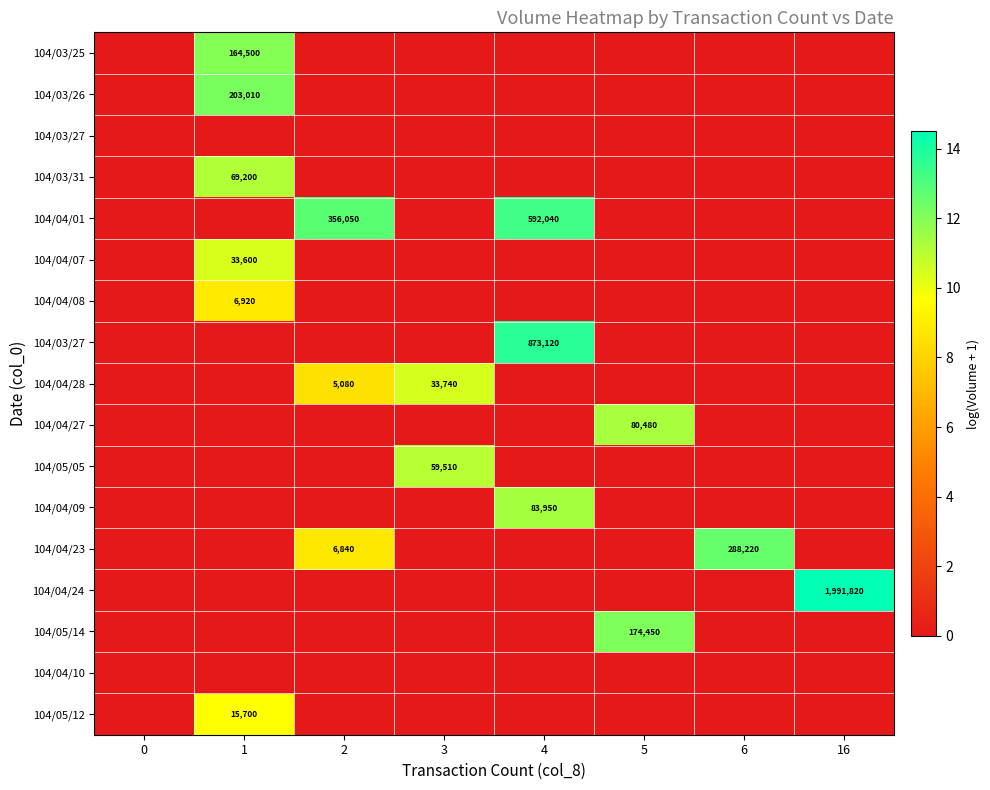

Which category has the highest value across all series?

16